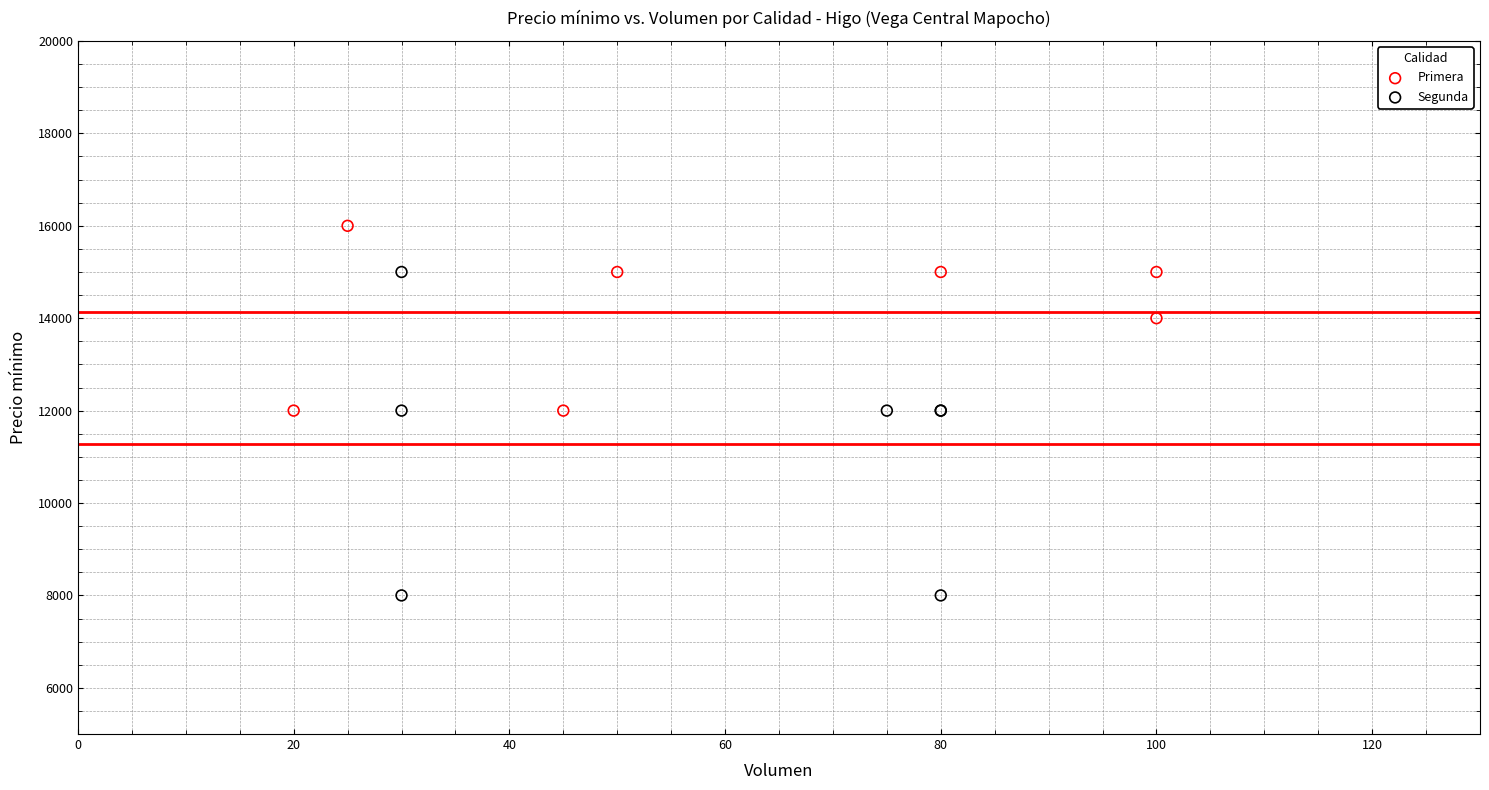

Which series has the widest spread of Y values?

Segunda